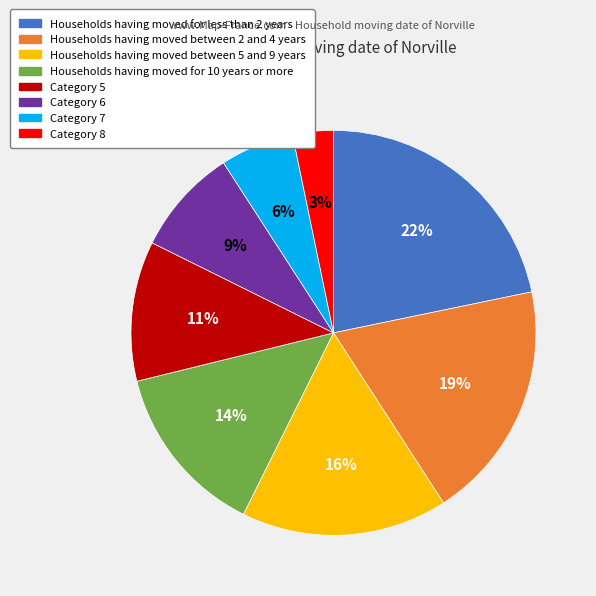

Do Category 5 and Households having moved between 5 and 9 years together represent more than half of the pie?

No